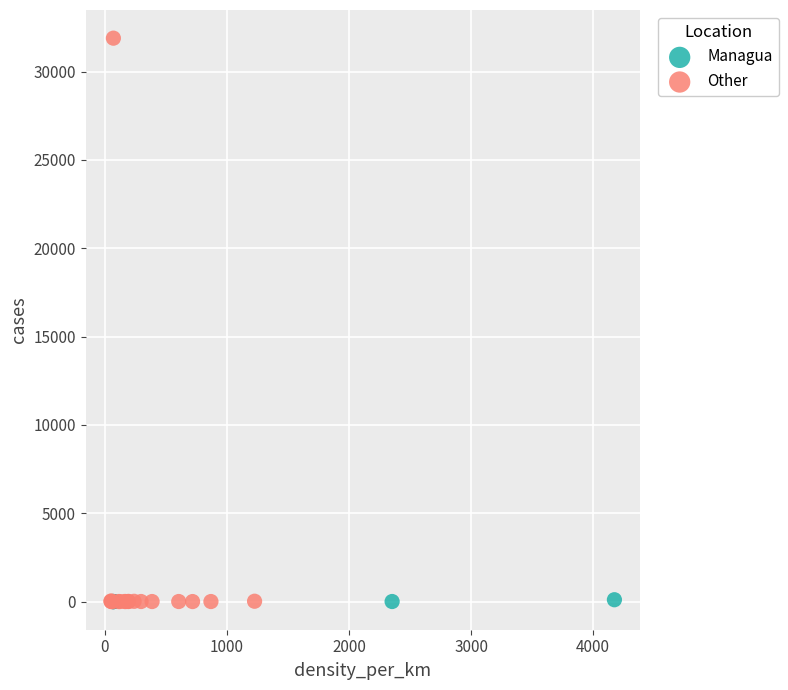

What are all the series names shown in the legend?

Managua, Other